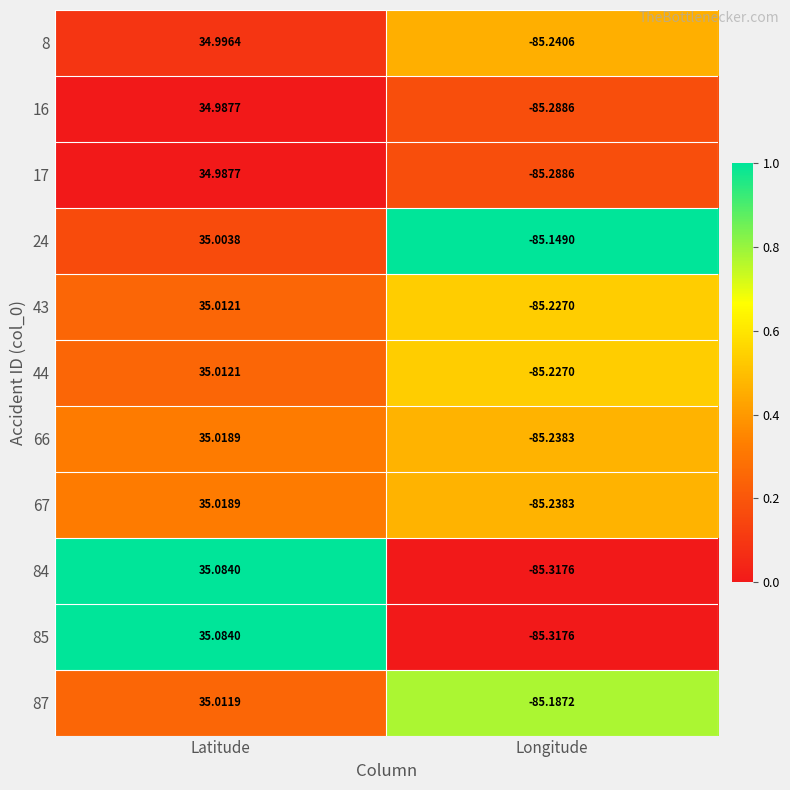

Is the value of 67 at Latitude greater than the value of 66 at Longitude?

Yes